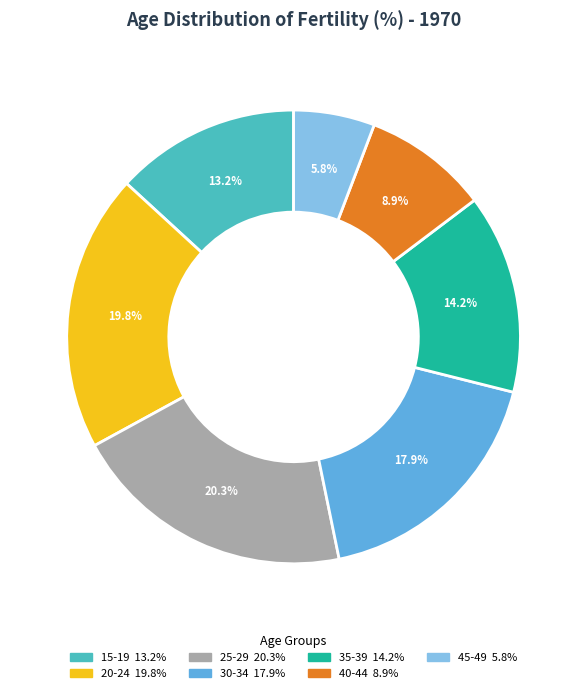

Does 20-24 represent more than half of the total?

No